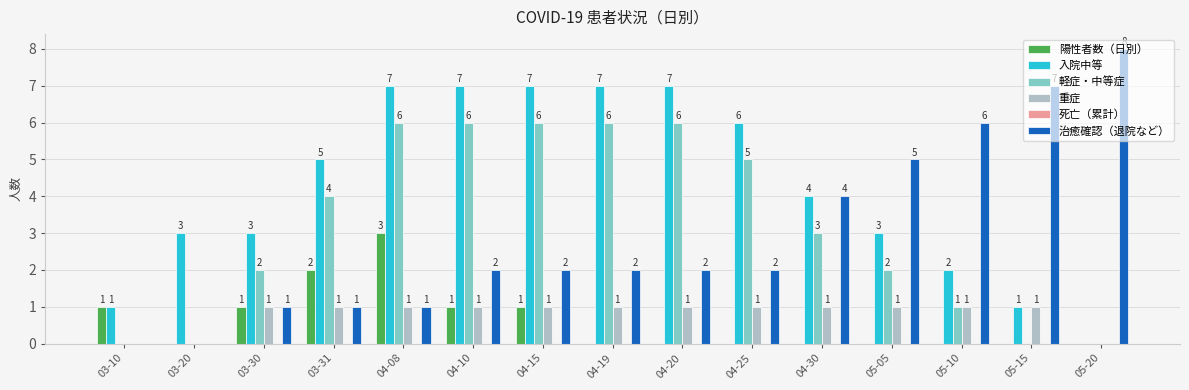

Which series changed the most between 03-31 and 05-15?

治癒確認（退院など）